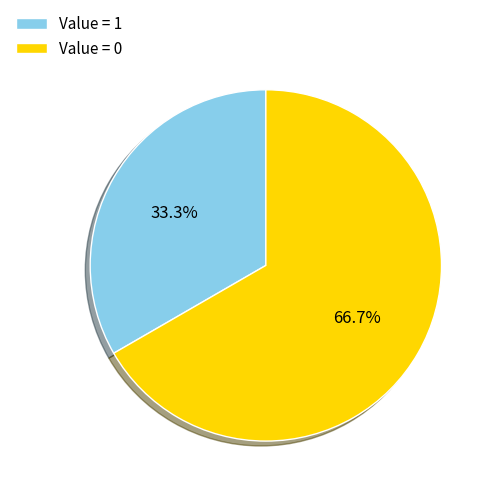

Which slice is the smallest?

Value = 1